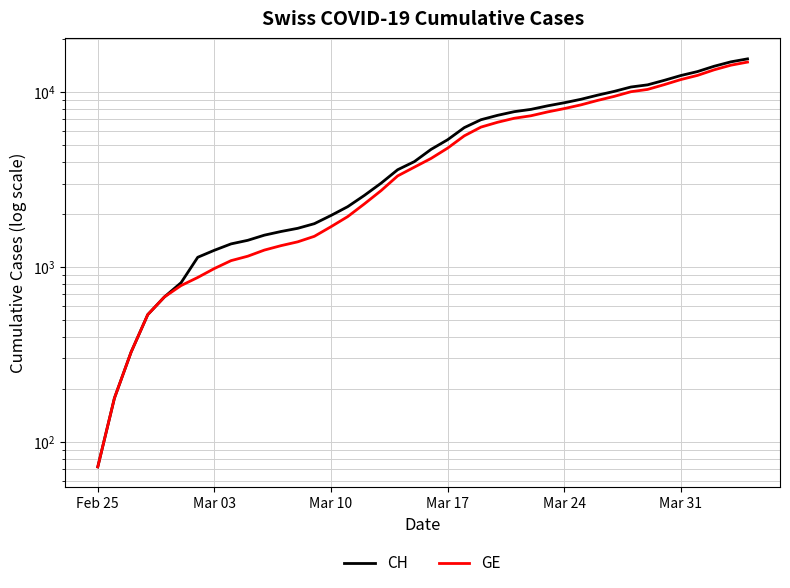

True or false: CH and GE intersect in this chart.

False